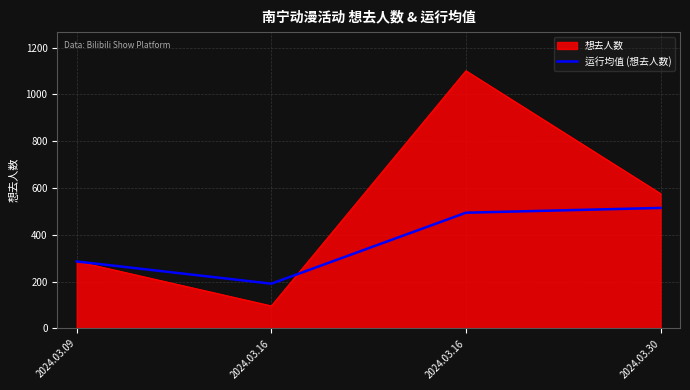

Does the chart have visible grid lines?

Yes